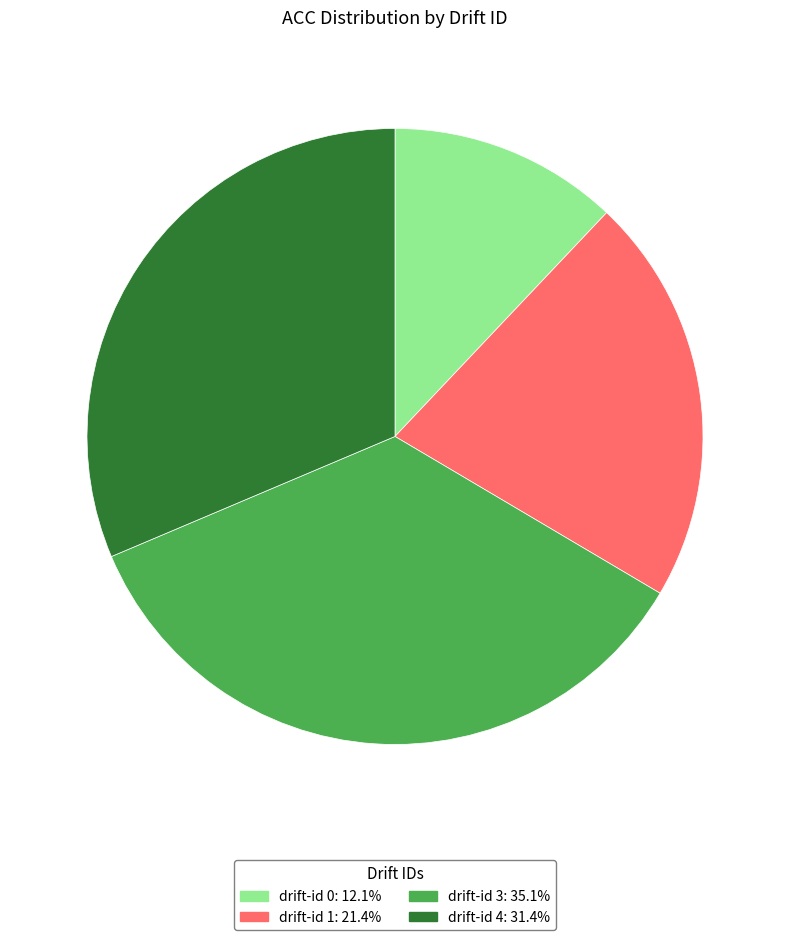

Does any single category account for the majority?

No